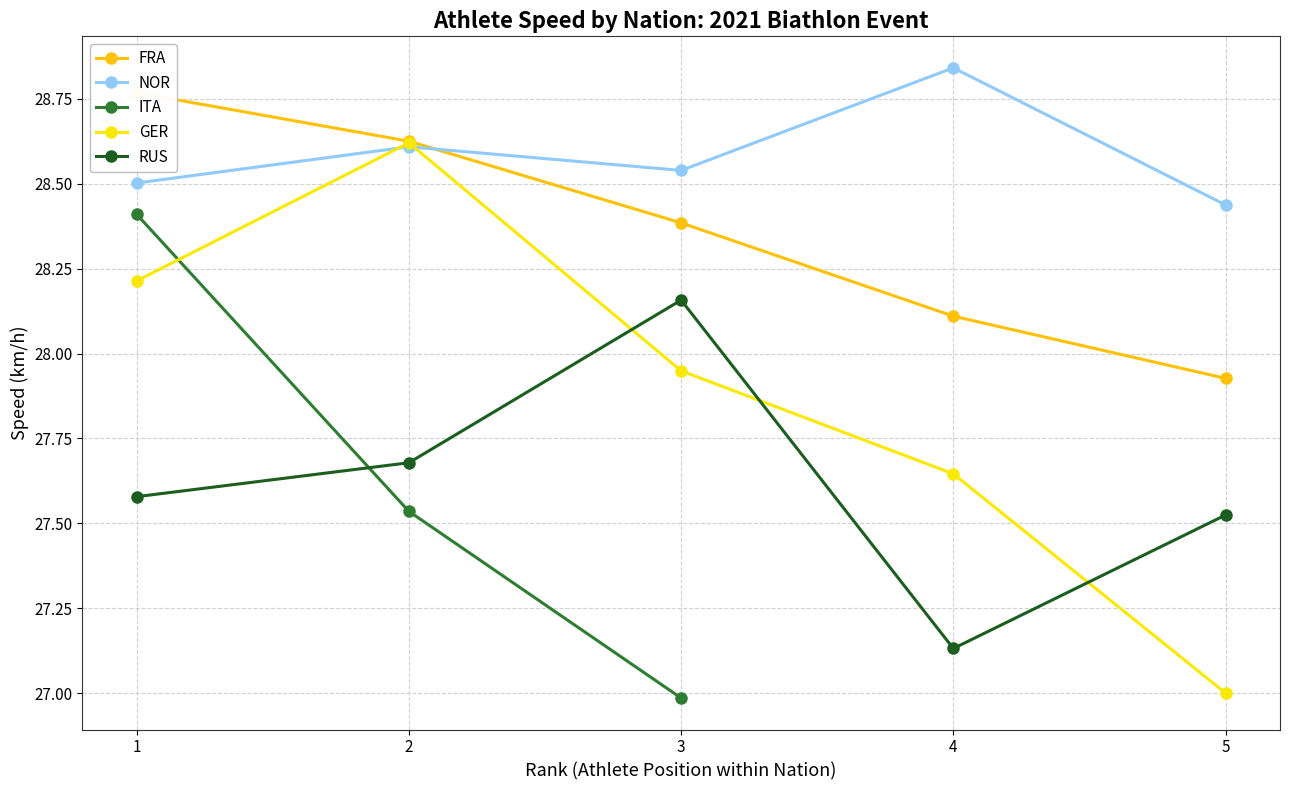

Is it true that FRA equals 28.8 at 1?

True